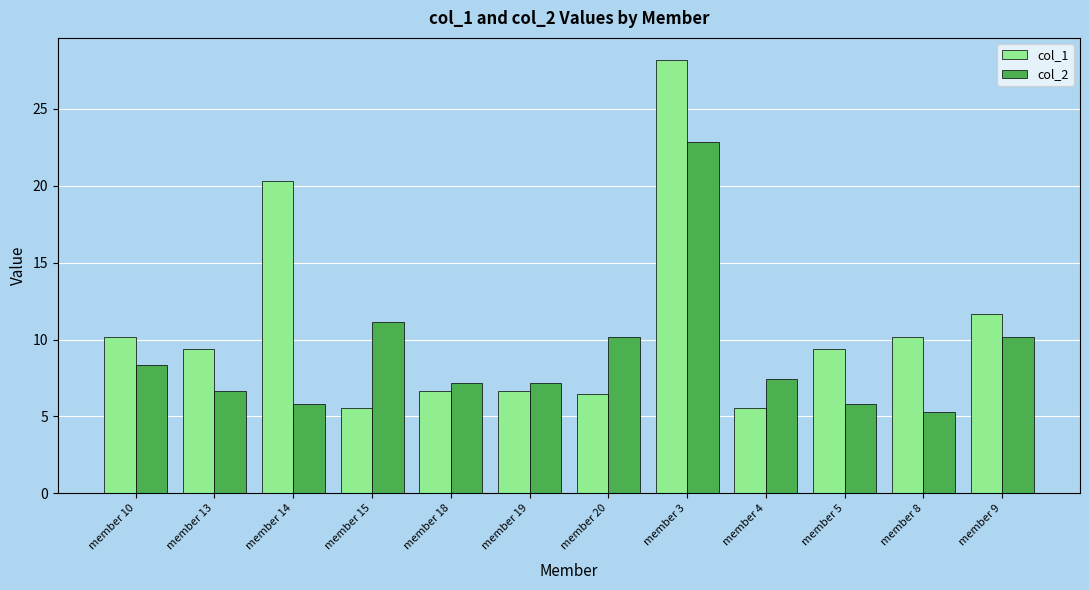

What is the difference between the second highest and second lowest values in the col_2 series?

5.4